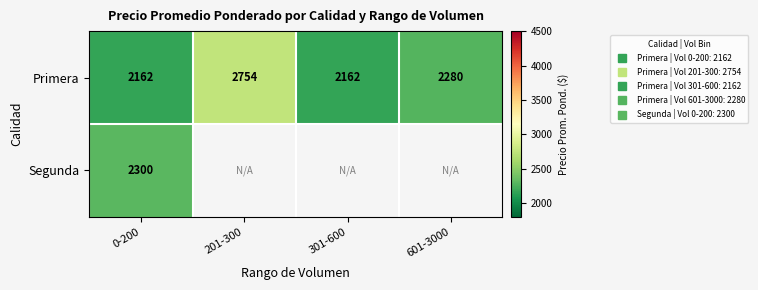

Which series has the largest total across all categories?

Primera